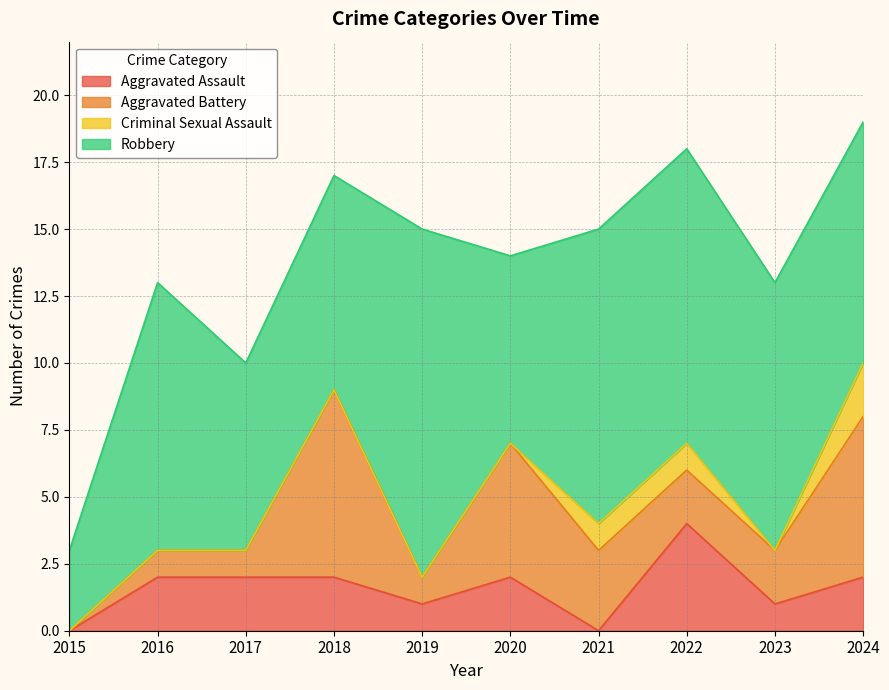

Reading left to right, what are all the values shown in this chart?

Aggravated Assault: 0	2	2	2	1	2	0	4	1	2
Aggravated Battery: 0	1	1	7	1	5	3	2	2	6
Criminal Sexual Assault: 0	0	0	0	0	0	1	1	0	2
Robbery: 3	10	7	8	13	7	11	11	10	9